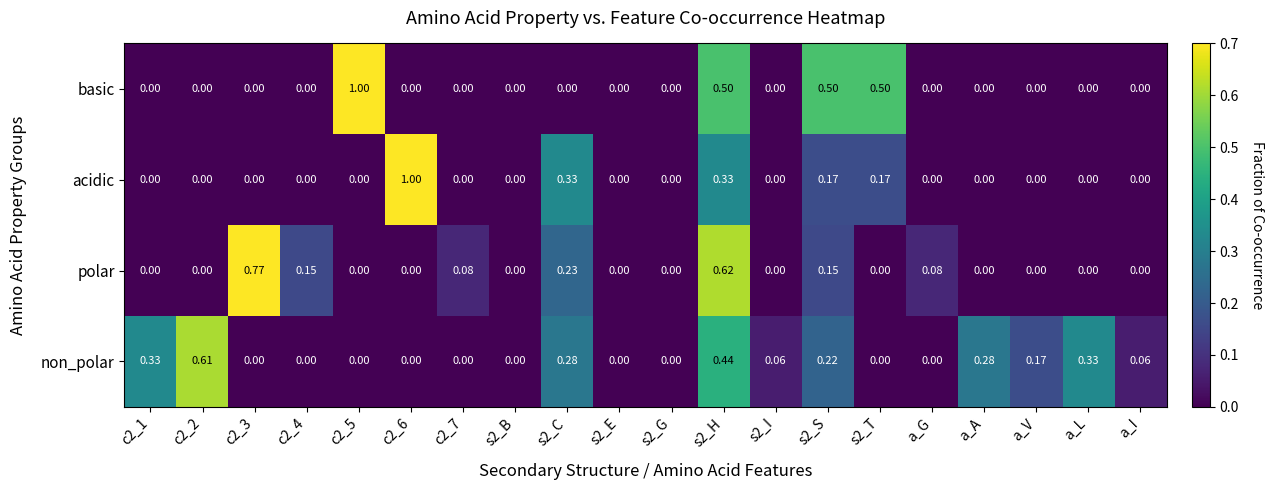

Between s2_C and a_G, which series saw the biggest shift?

acidic